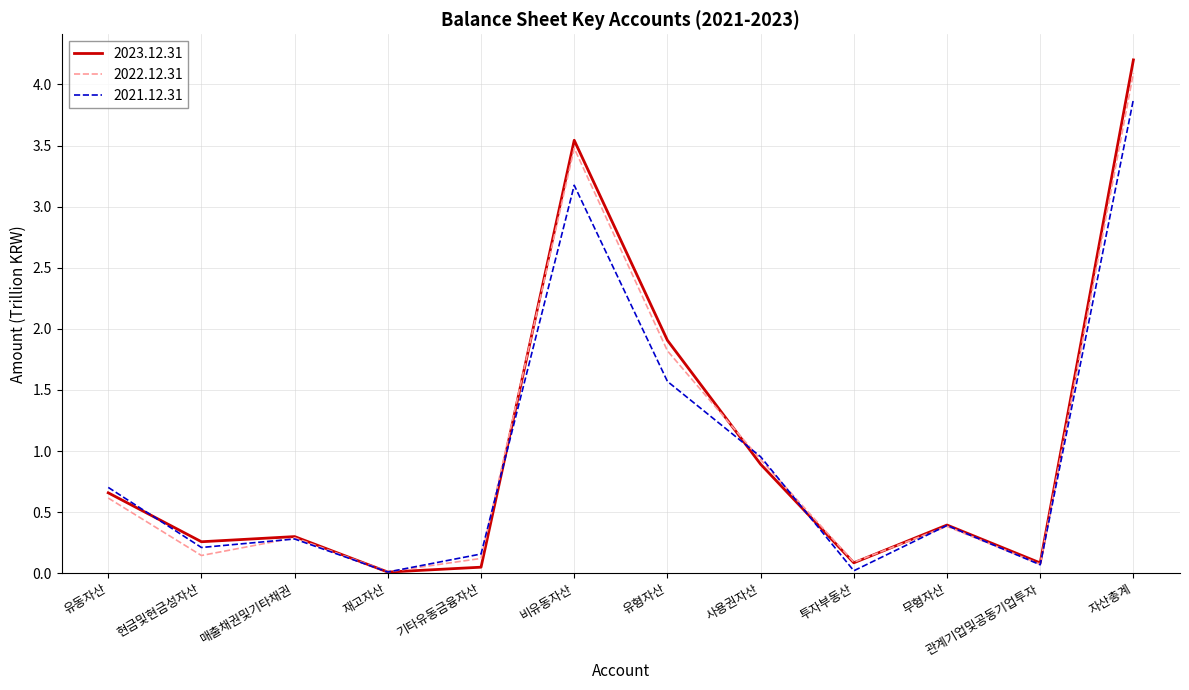

Is it true that 2021.12.31 equals 3.2 at 비유동자산?

True